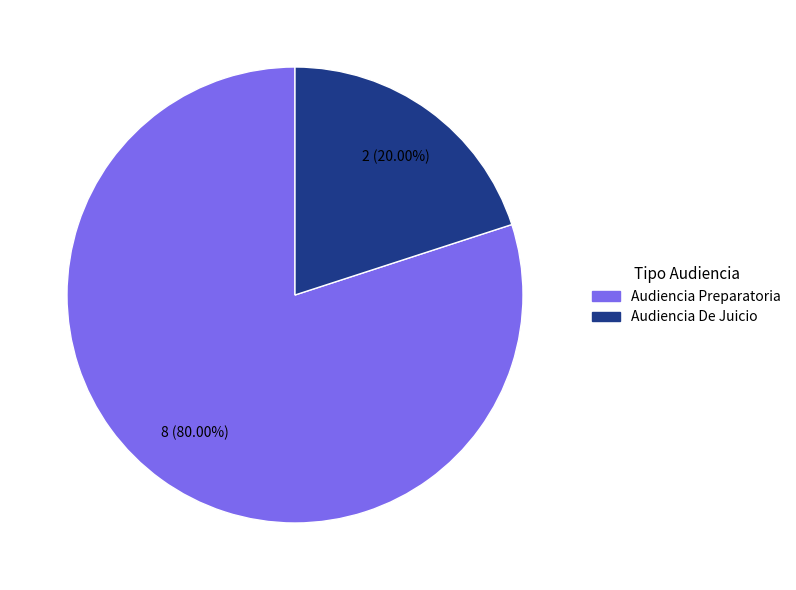

Which category has the smallest portion of the pie?

Audiencia De Juicio